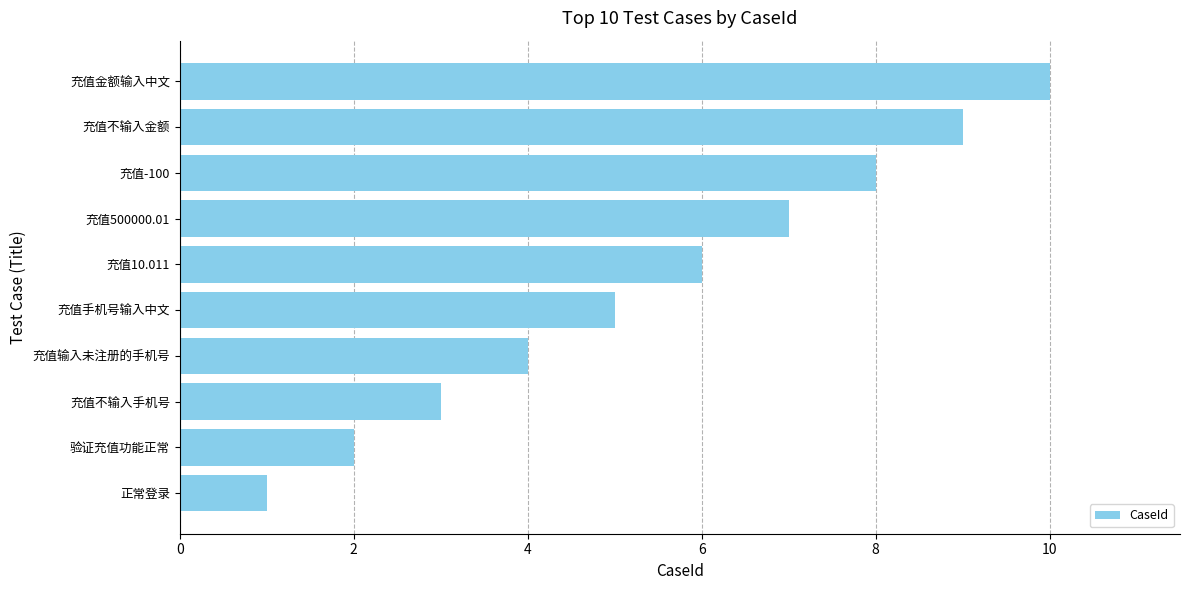

What is the average value?

6